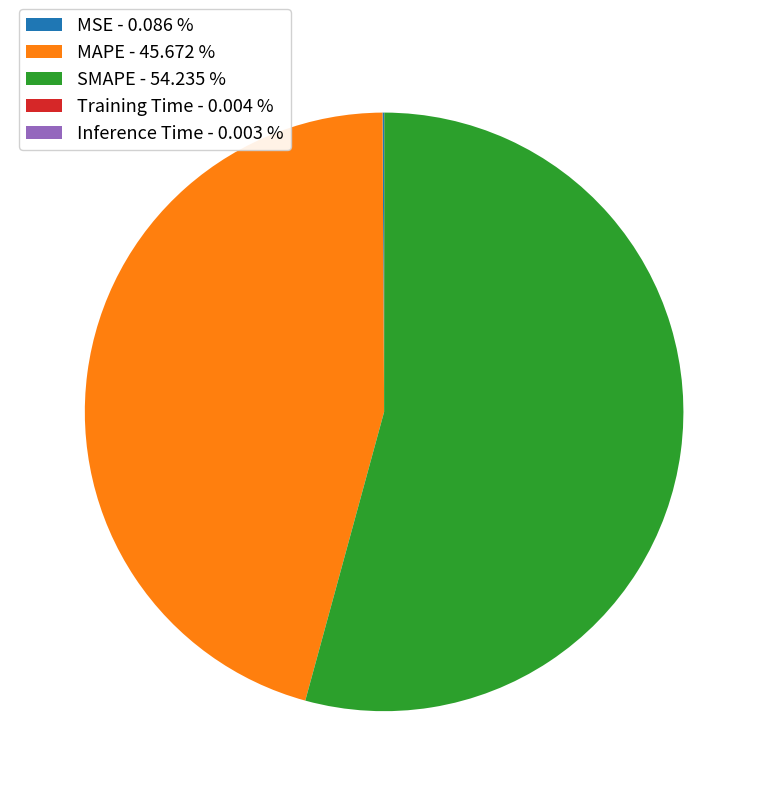

Is there any slice that represents more than half of the pie?

Yes